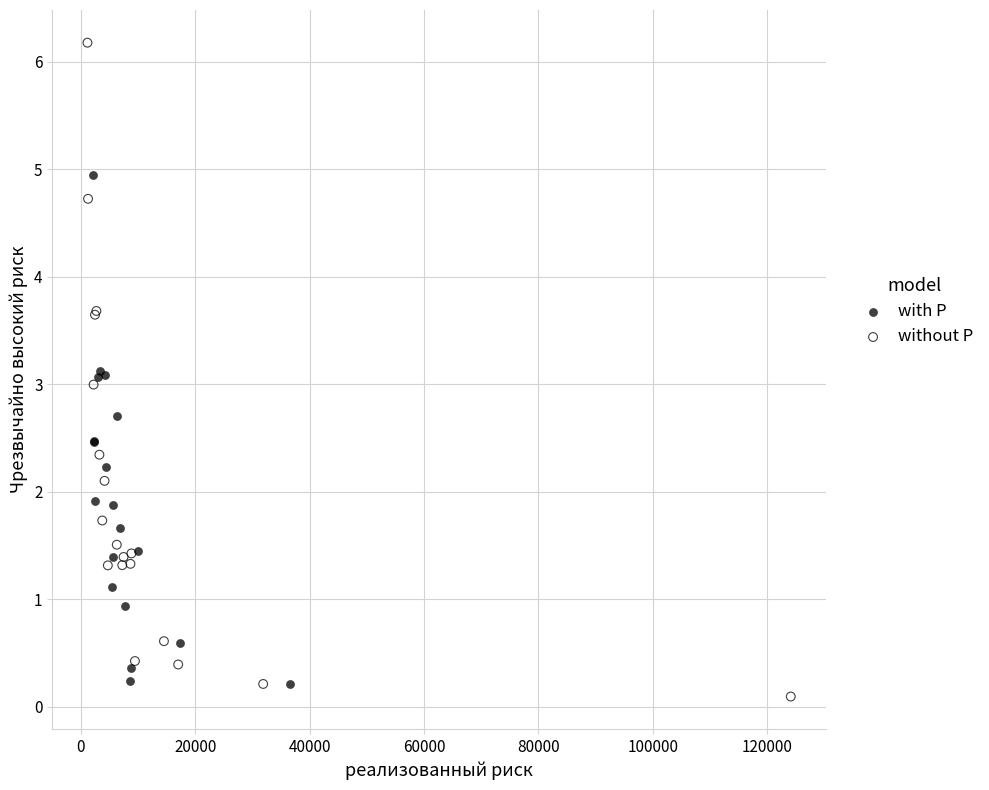

Which series has the widest spread of Y values?

without P